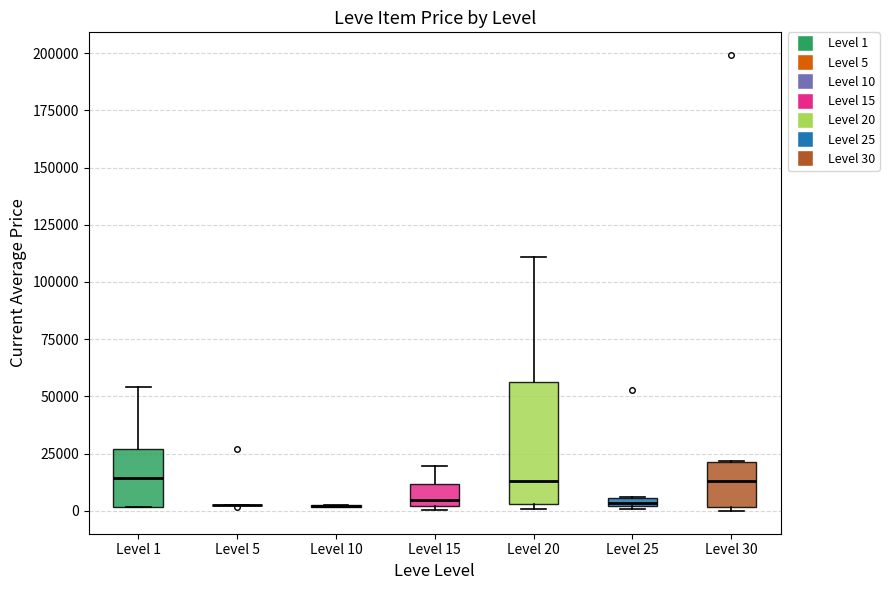

Where is the upper edge of the box for Level 25 on the y-axis? The values are not printed on the chart, so give them approximately, as read against the axis.

5000